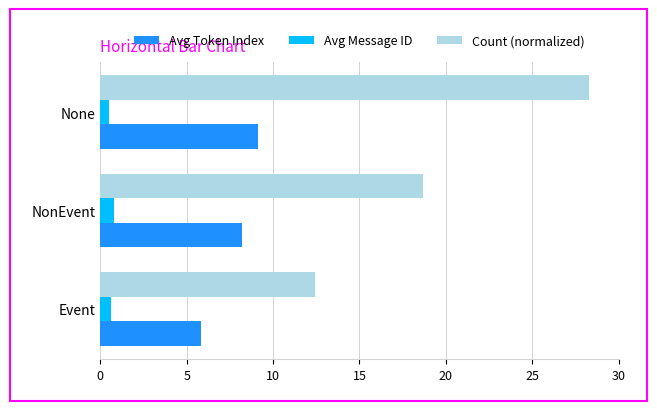

The value of Avg Token Index at None is 15.0. True or false?

False